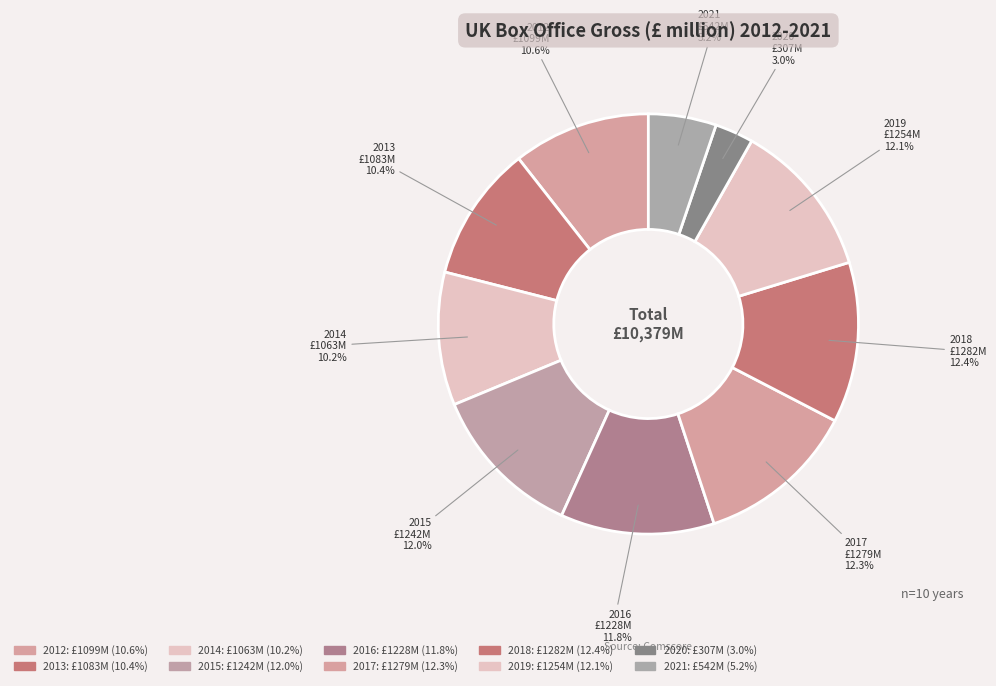

How many segments does this pie chart have?

10